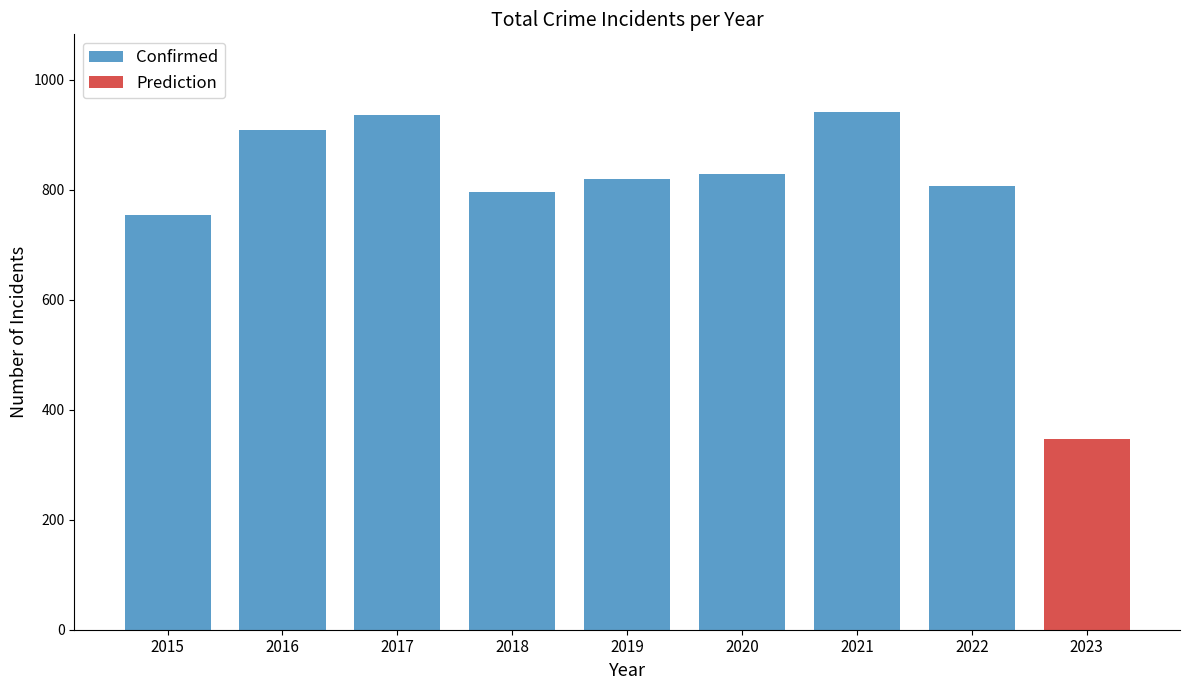

Rank the categories by value from highest to lowest.

2021, 2017, 2016, 2020, 2019, 2022, 2018, 2015